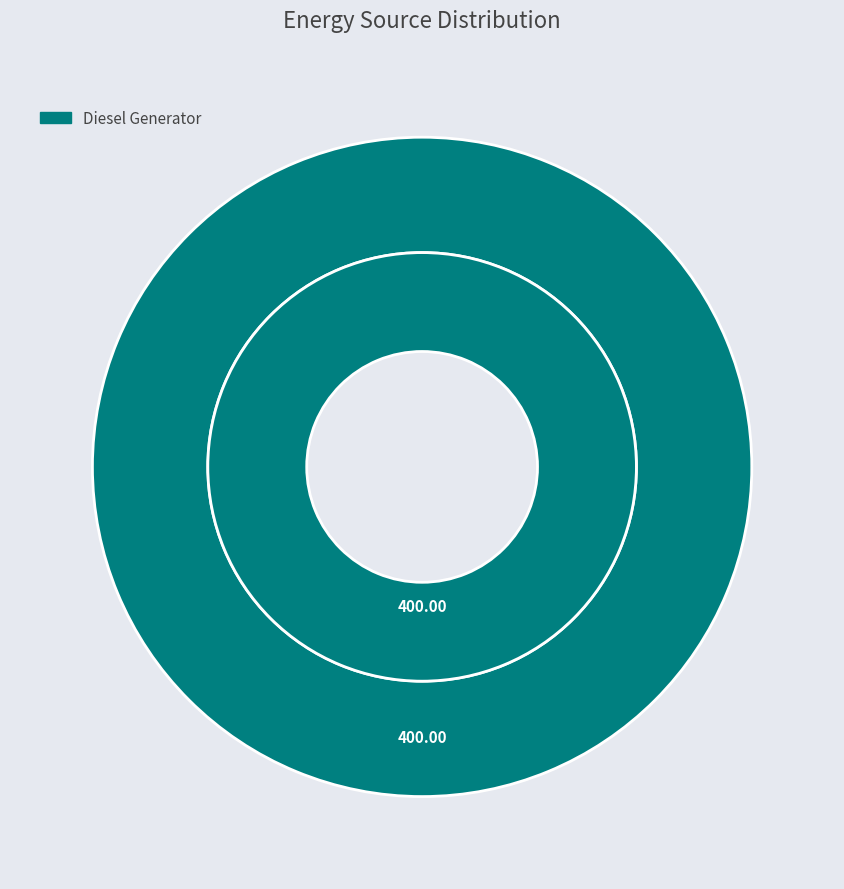

Is Diesel Generator the majority of the pie?

Yes